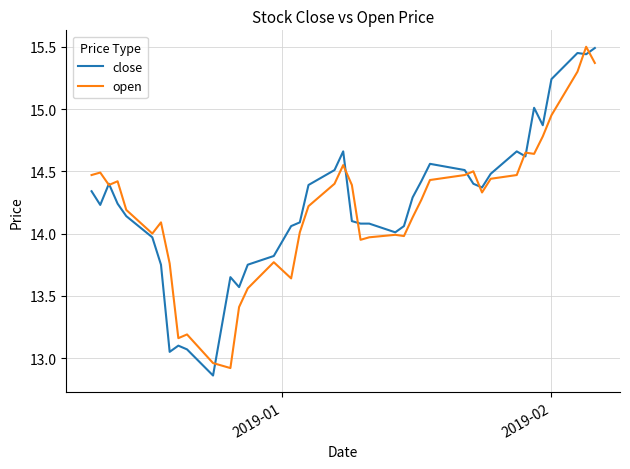

What is the maximum value for open?

15.5